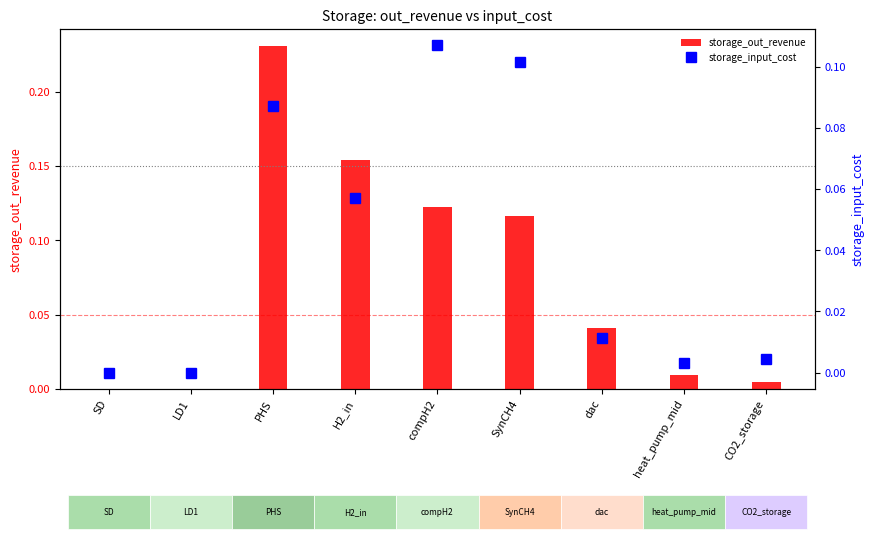

Which series has the largest total across all categories?

storage_out_revenue